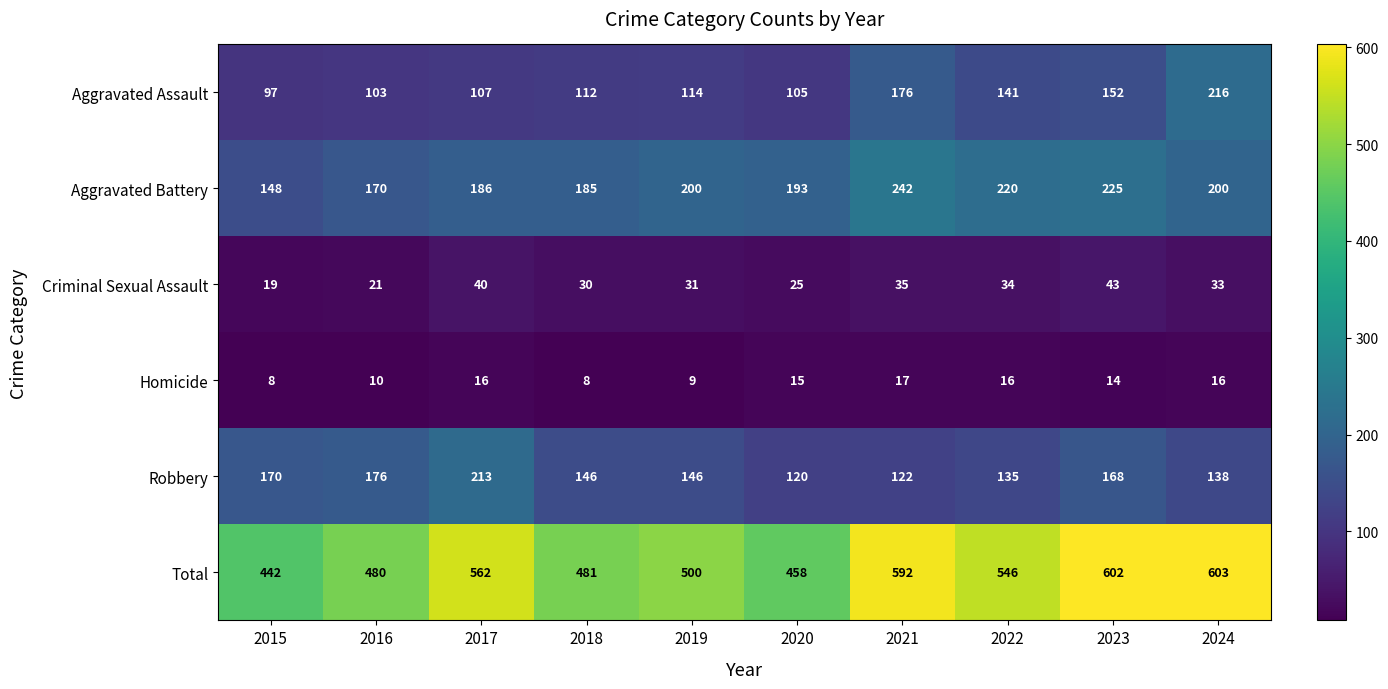

Read the Total value at 2019, to the nearest 5.

500